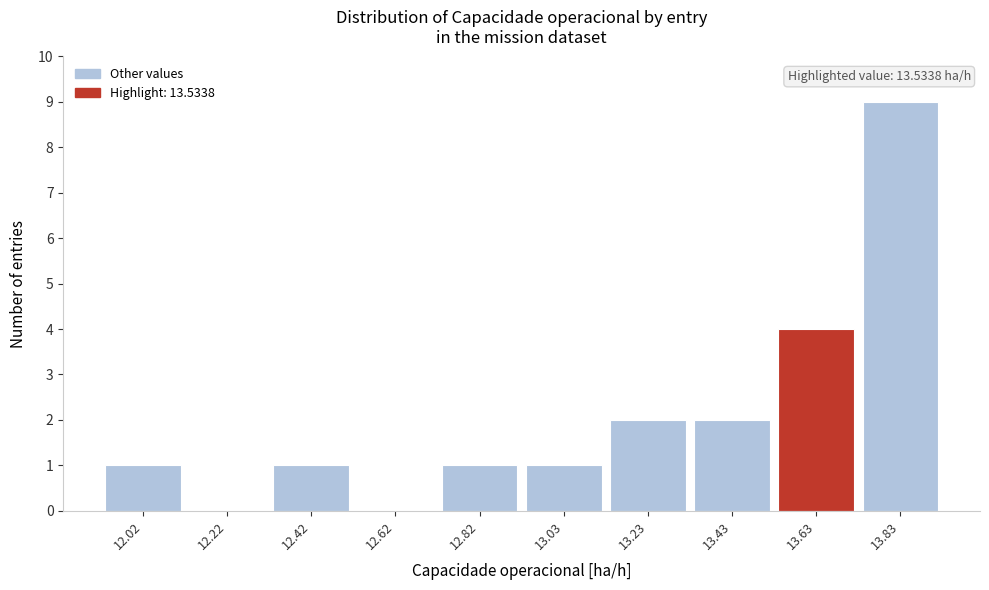

Which range on the x-axis has the tallest bar?

13.75 to 13.95